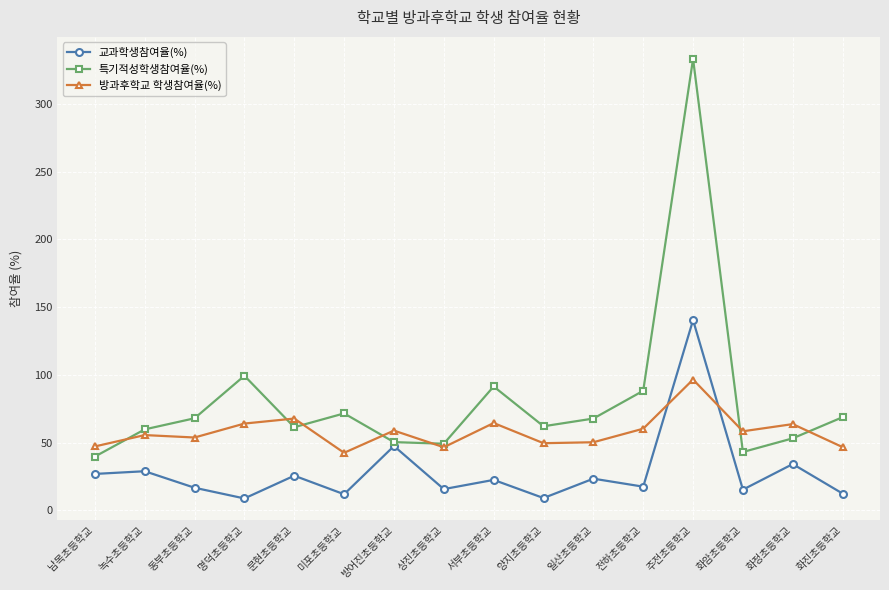

What position from the left is 화정초등학교?

15